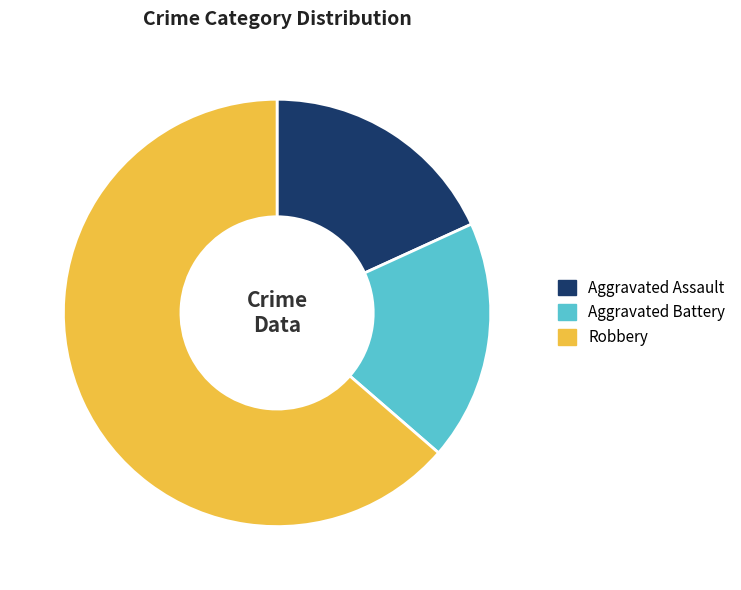

Between Aggravated Battery and Robbery, which is larger?

Robbery